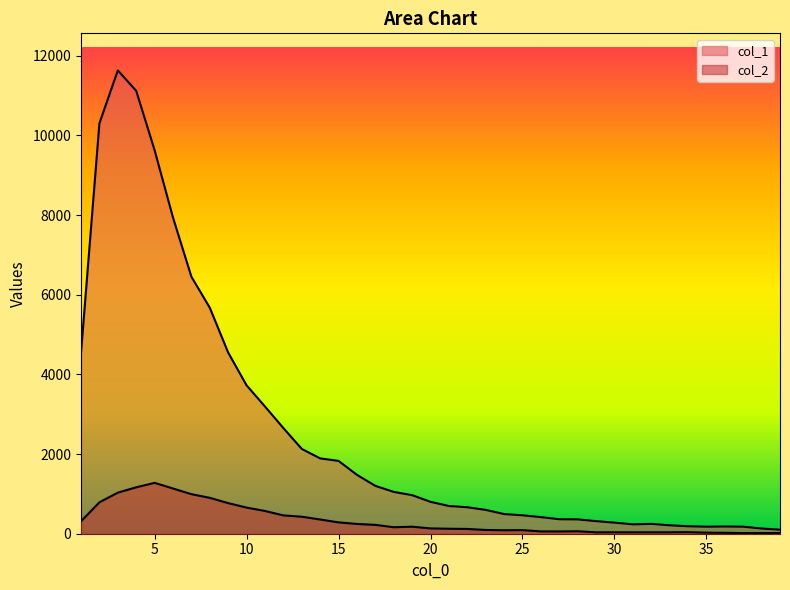

True or false: col_2 and col_1 cross at least once.

False